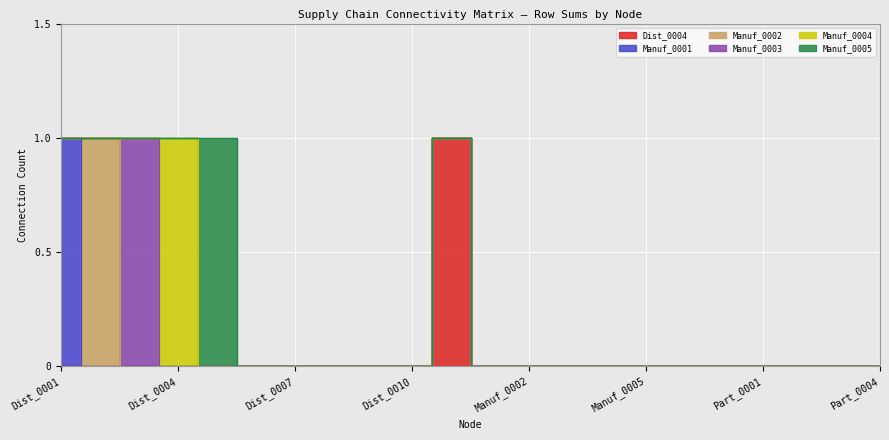

What is the label of the 6th point from the right?

Manuf_0006